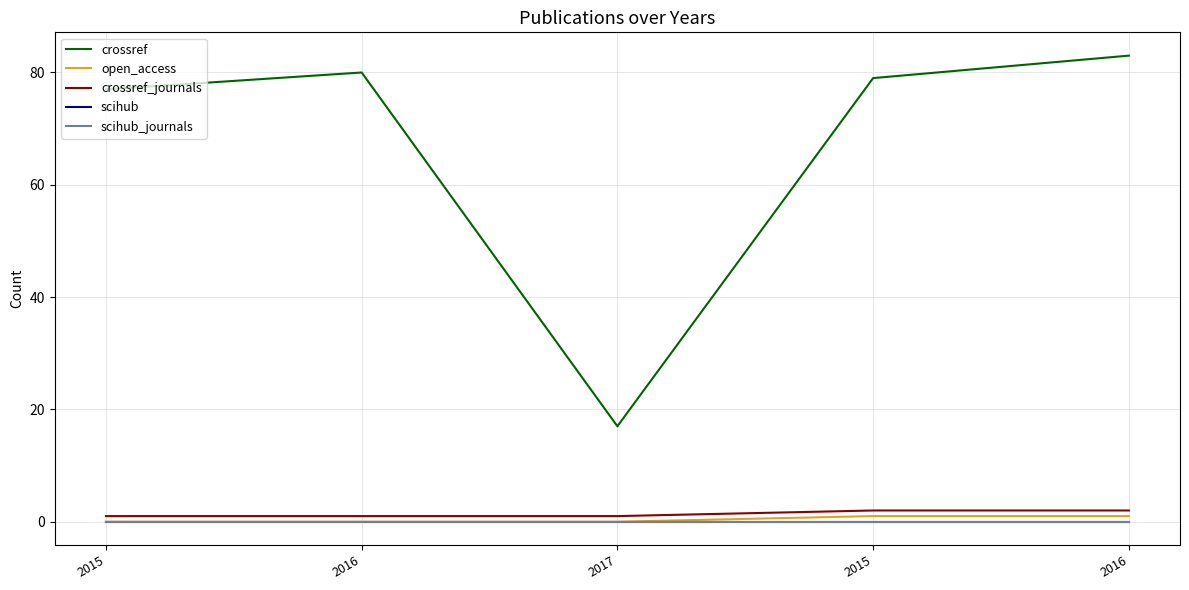

List the labels in order of open_access value, largest first.

2015, 2016, 2015, 2016, 2017